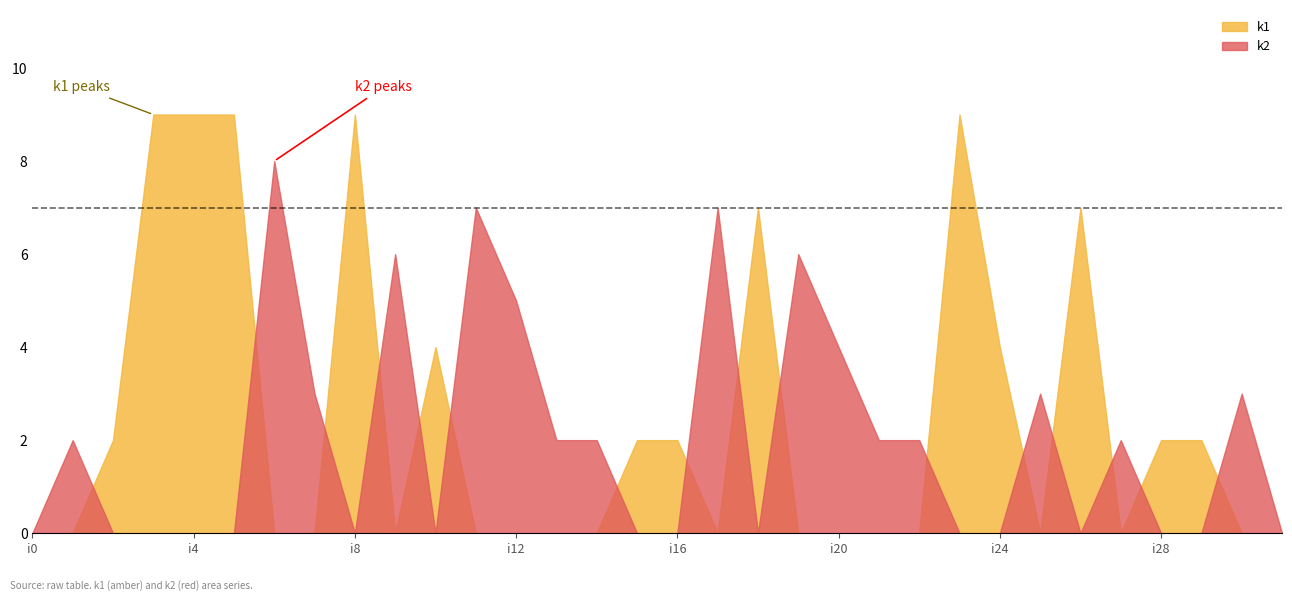

What is the difference between the k1 values at i14 and i8?

9